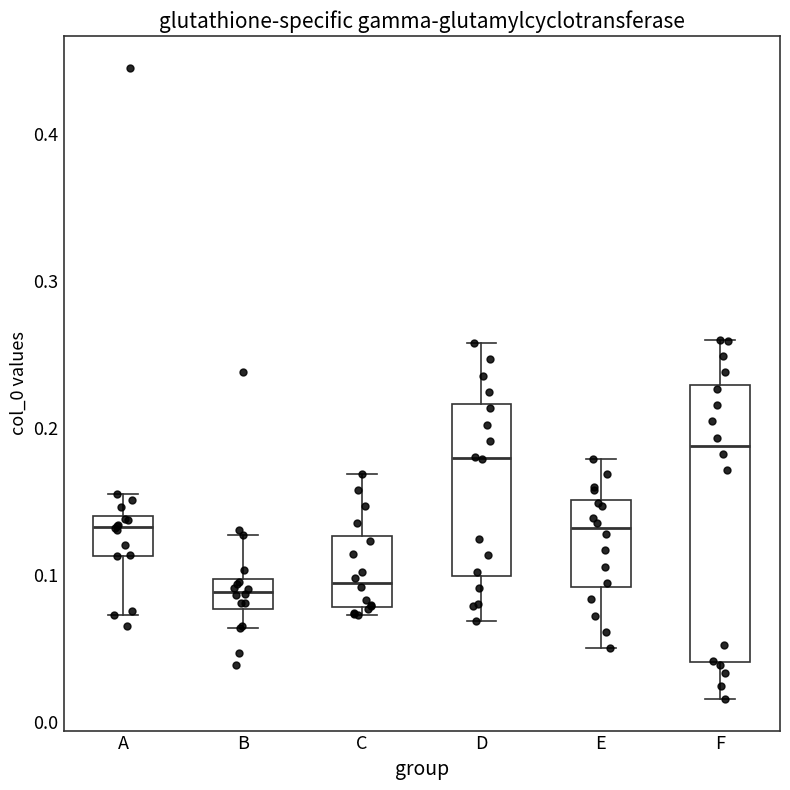

Reading left to right, transcribe this box plot: for each box, give where its median line is, the range the box spans, and where its two whiskers end, as read against the y-axis. The values are not printed on the chart, so give them approximately, as read against the axis.

A: median 0.13, box 0.11 to 0.14, whiskers 0.07 to 0.15
B: median 0.09, box 0.08 to 0.10, whiskers 0.06 to 0.13
C: median 0.09, box 0.08 to 0.13, whiskers 0.07 to 0.17
D: median 0.18, box 0.10 to 0.22, whiskers 0.07 to 0.26
E: median 0.13, box 0.09 to 0.15, whiskers 0.05 to 0.18
F: median 0.19, box 0.04 to 0.23, whiskers 0.02 to 0.26